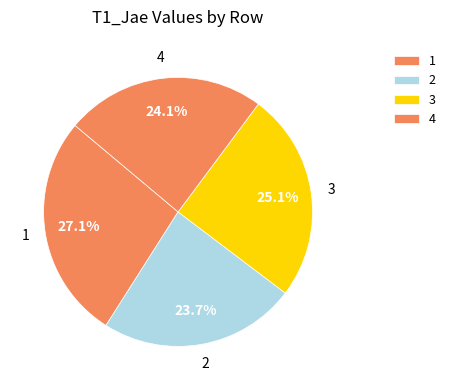

The 3 slice represents 38% of the pie. True or false?

False